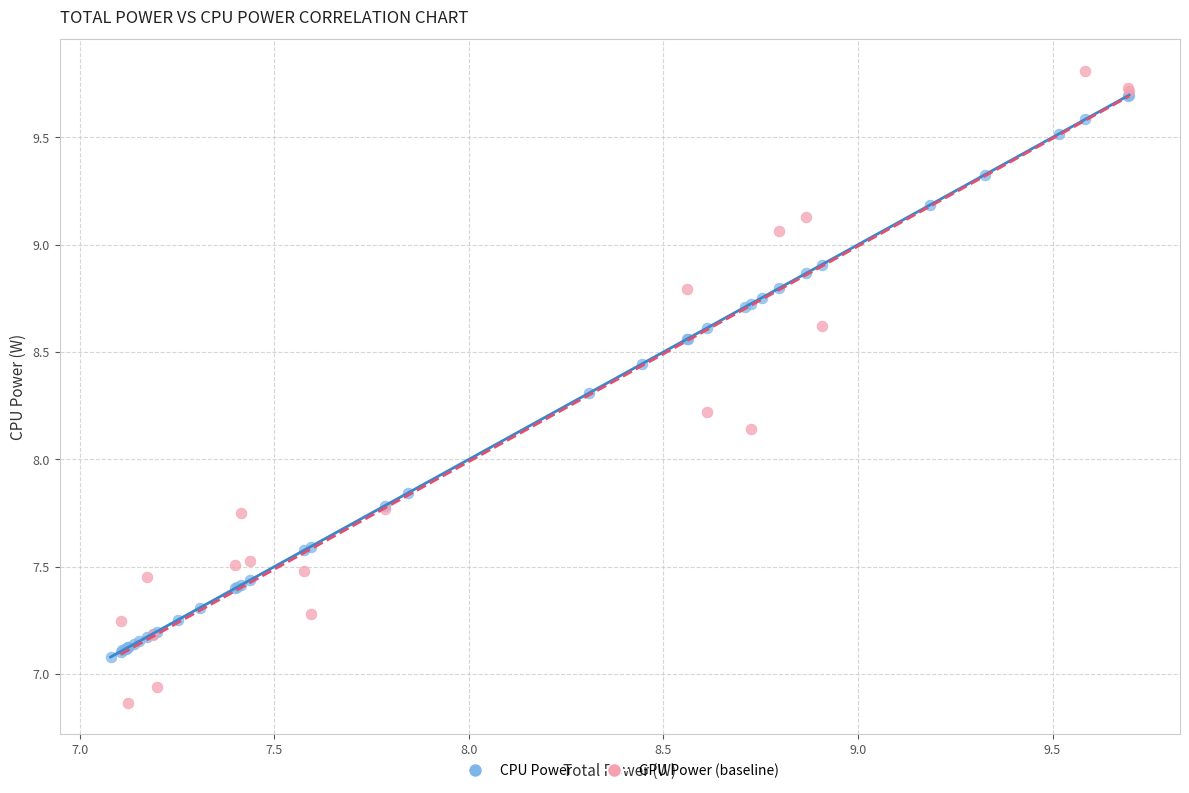

Which series has the widest spread of Y values?

GPU Power (baseline)